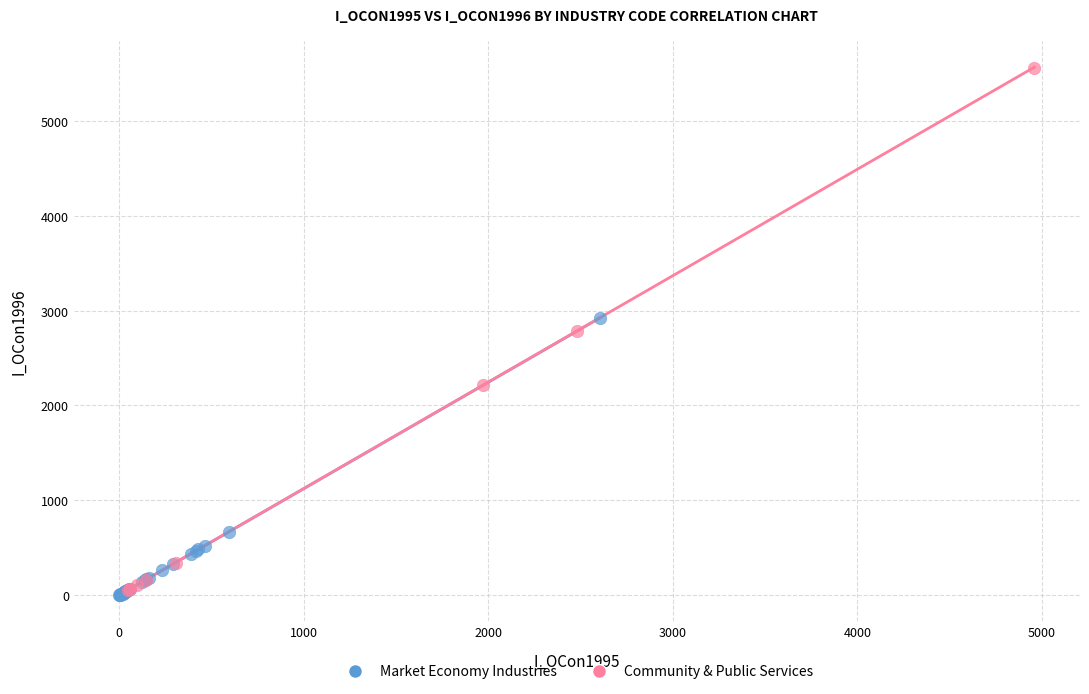

Which series reaches the maximum Y coordinate?

Community & Public Services